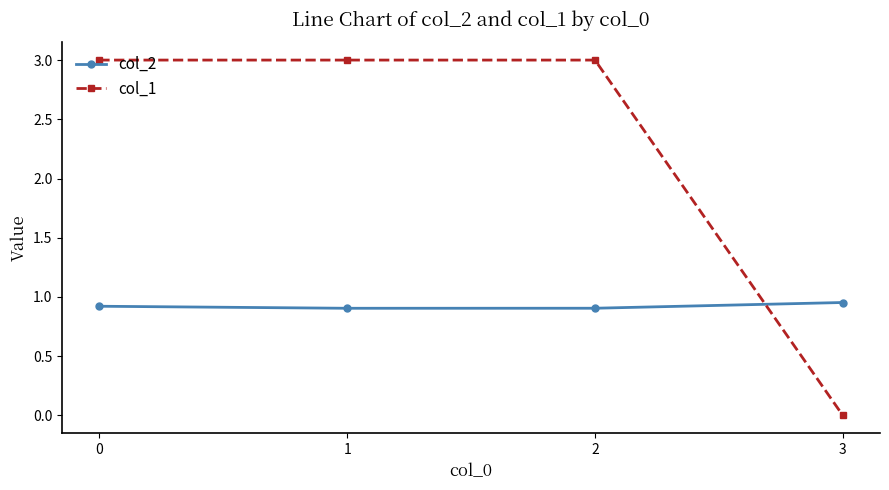

What are all the series names shown in the legend?

col_2, col_1